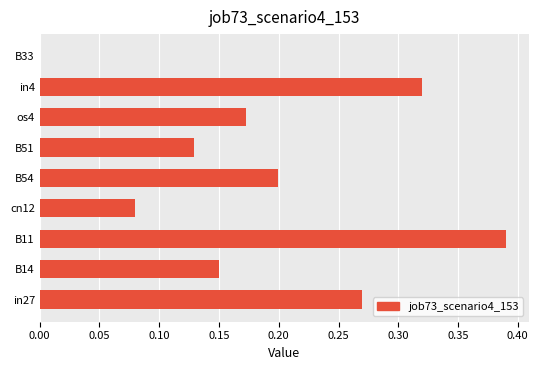

The chart shows a value of 0.0 at B33. True or false?

True